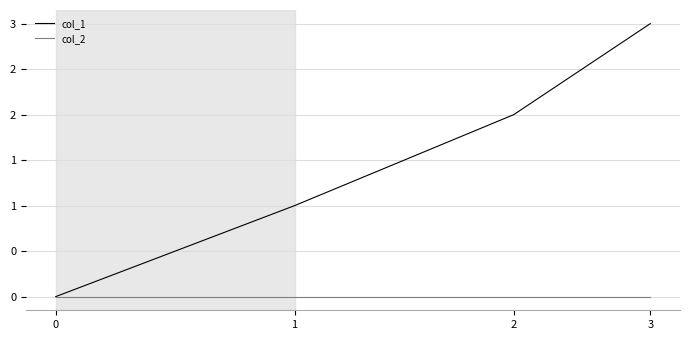

Is the value of col_2 at 2 greater than the value of col_1 at 2?

No